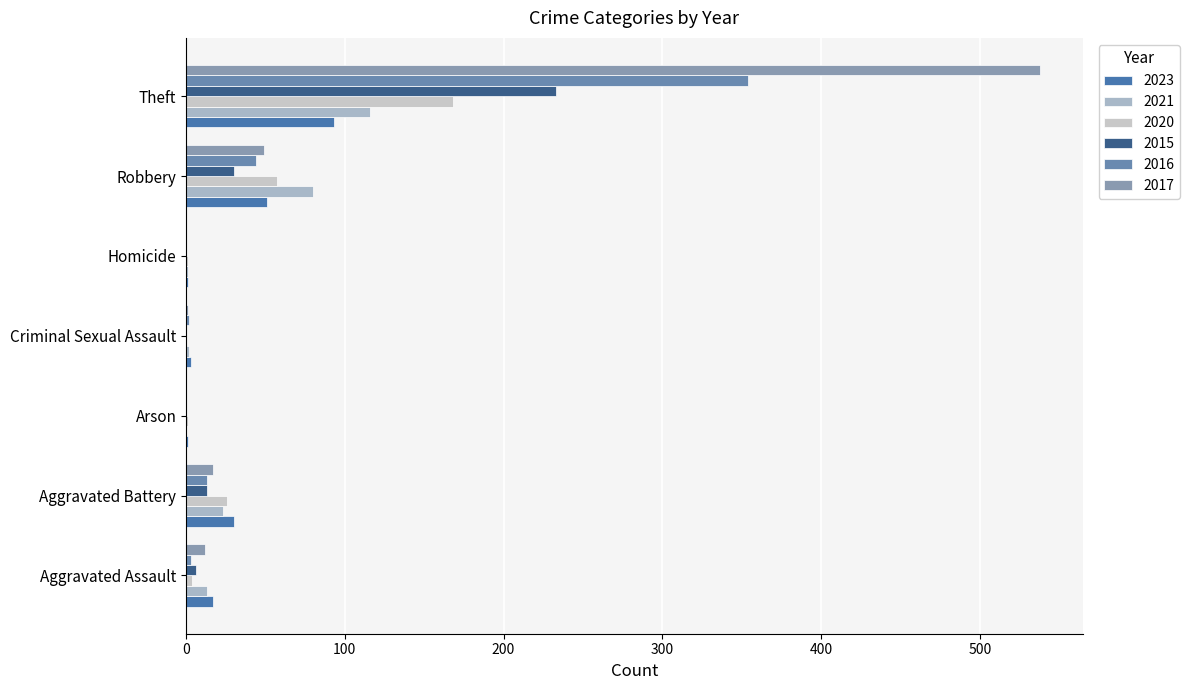

Which category has the highest value across all series?

Theft